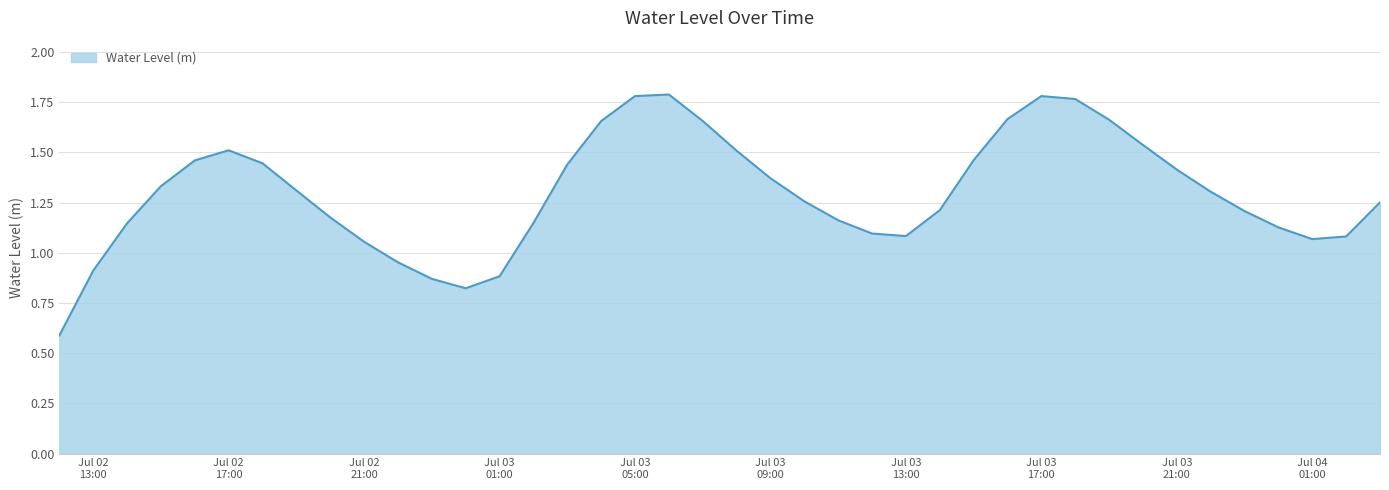

What is the minimum value shown in the chart?

0.6